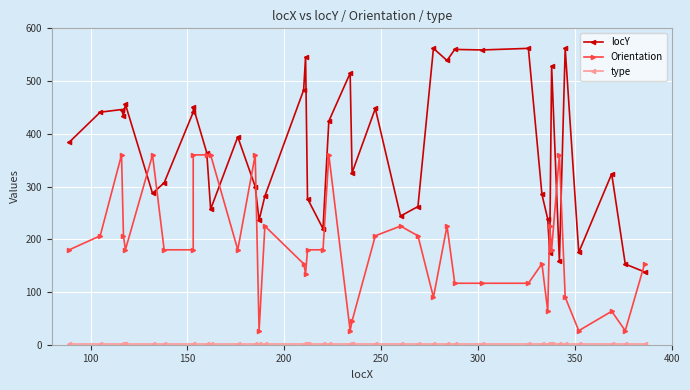

The locY series shows 163.8 at 28. True or false?

False